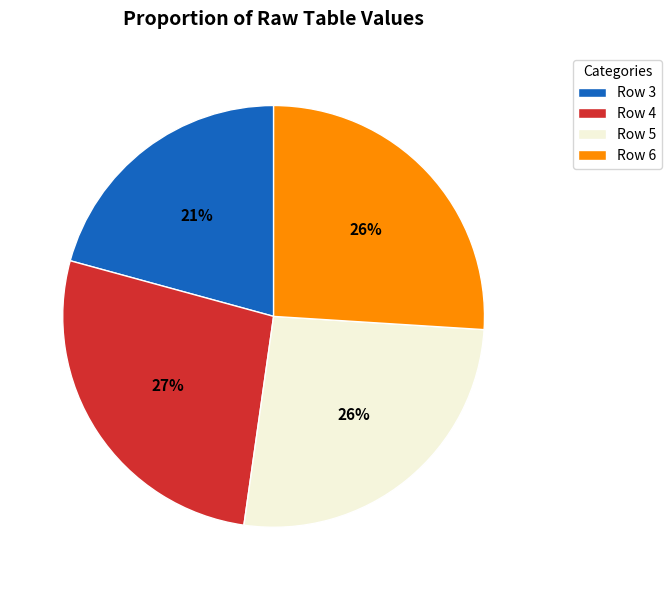

Between Row 5 and Row 3, which is larger?

Row 5